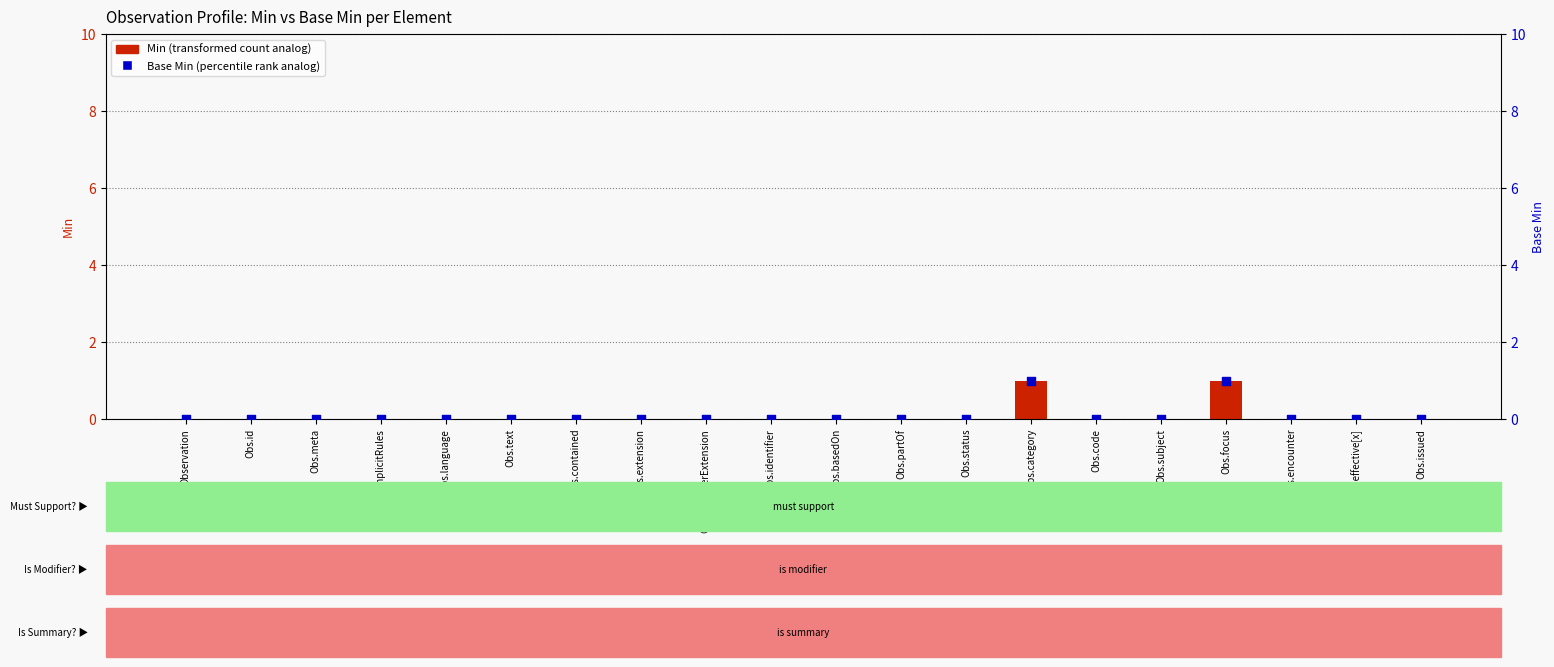

Is the value of Min at Obs.meta greater than the value of Base Min at Obs.meta?

No